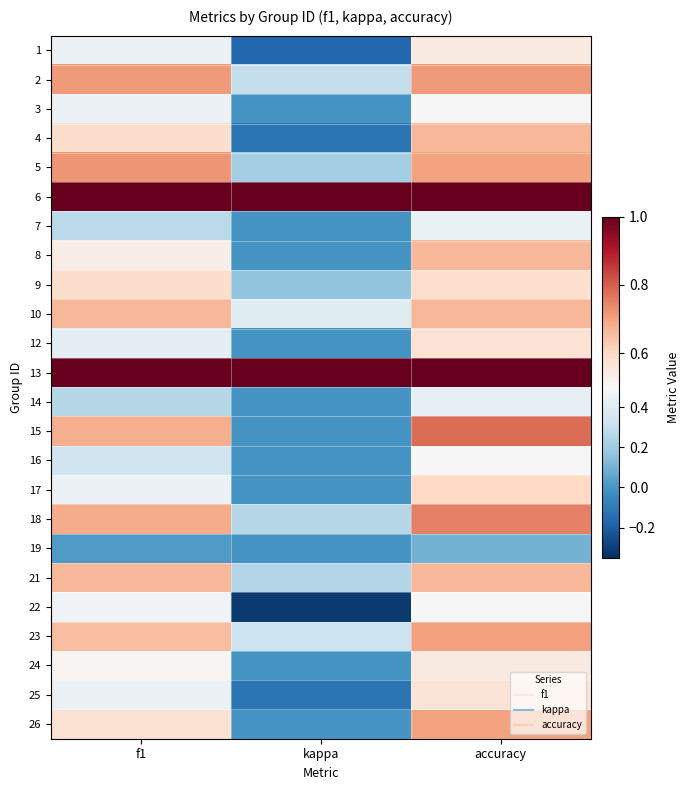

At how many categories does at least one series exceed 0?

3